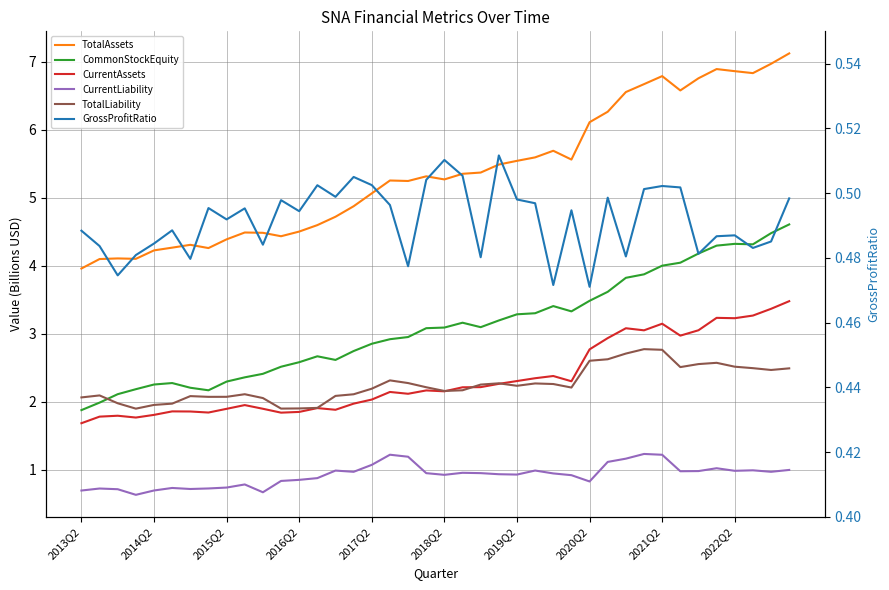

How many distinct data groups are displayed?

6